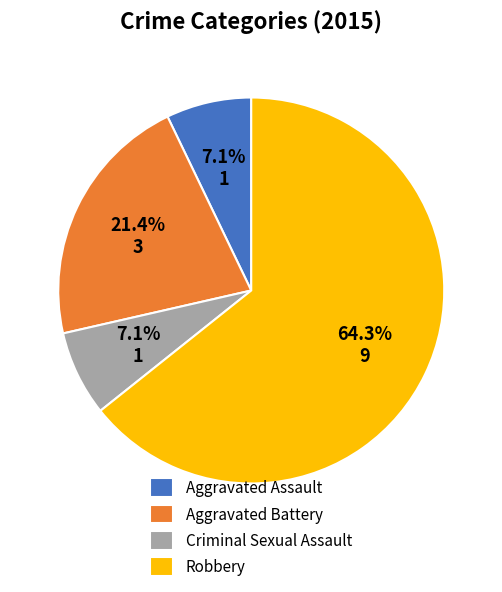

The Robbery slice represents 64% of the pie. True or false?

True